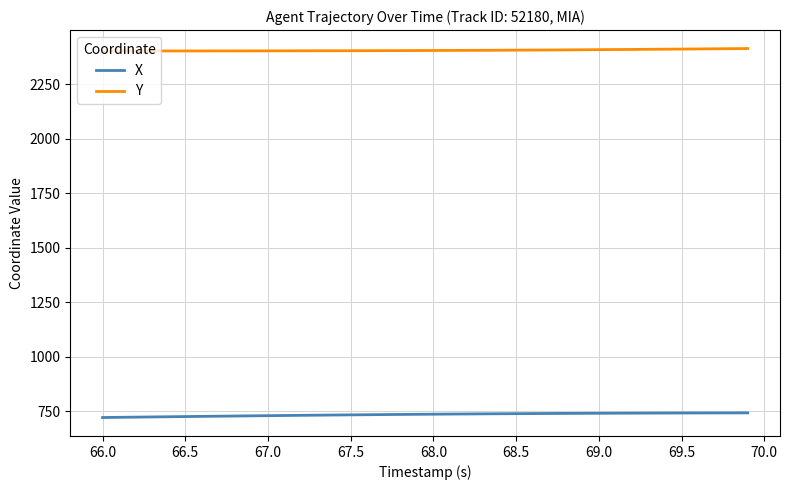

Rank the series by their average value, from highest to lowest.

Y, X